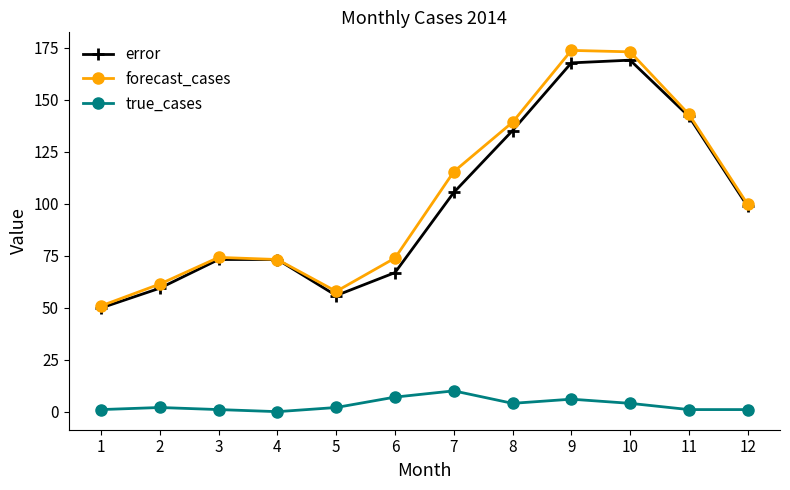

List the series in order of their peak value, highest first.

forecast_cases, error, true_cases